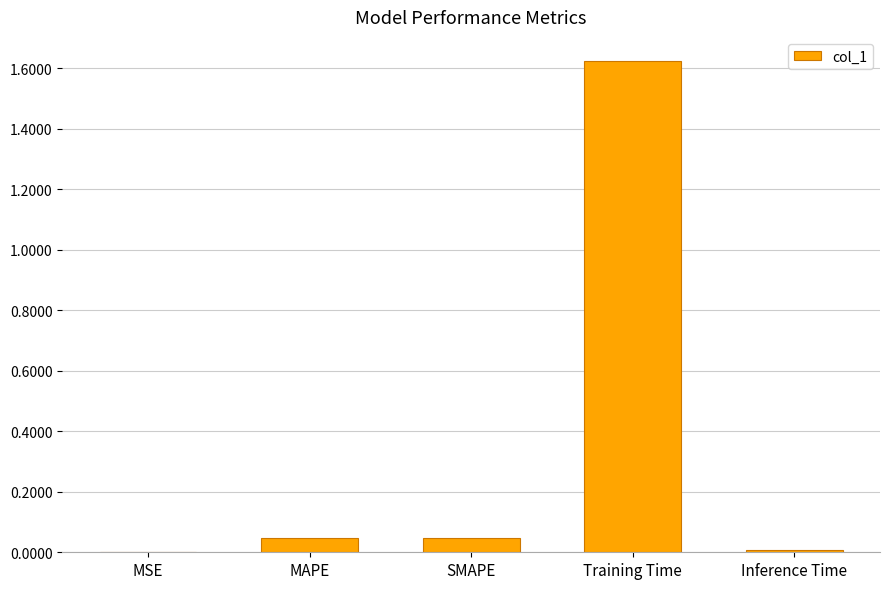

What is the sum of all values?

1.7